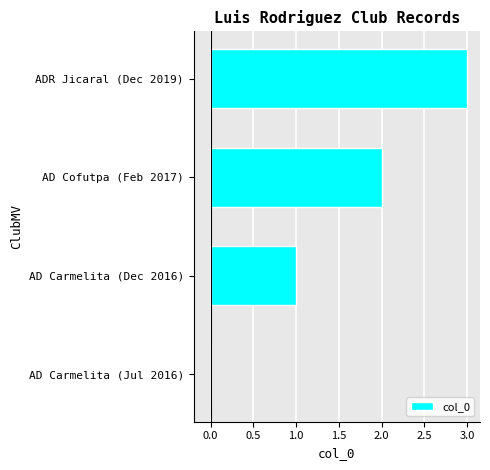

What is the sum of all values?

6